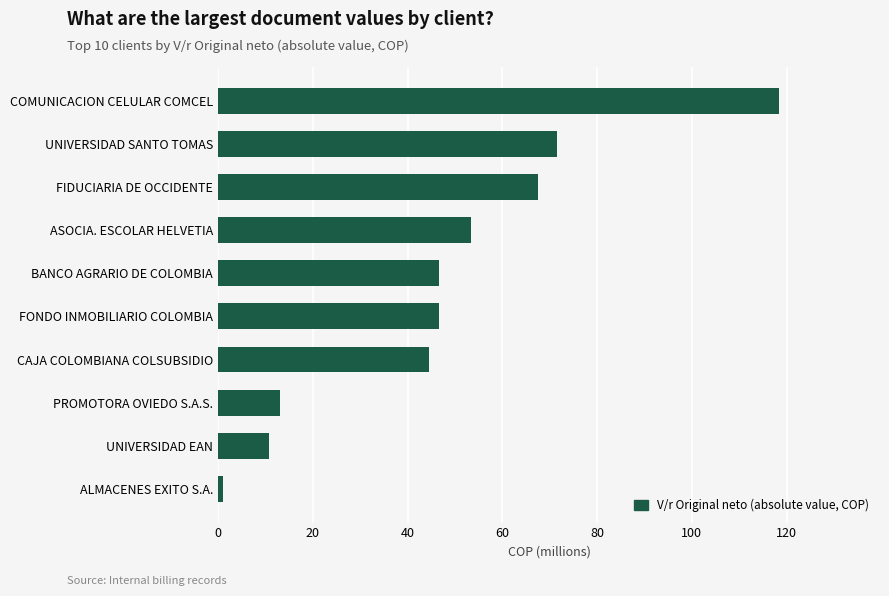

Is it true that the value at COMUNICACION CELULAR COMCEL is 118.4?

True